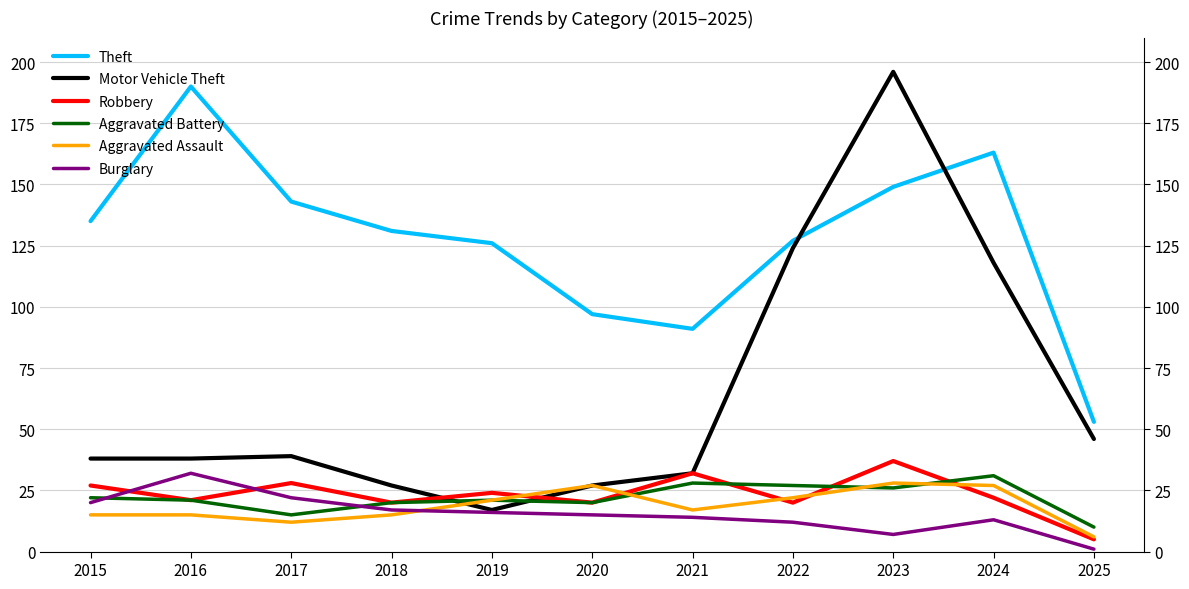

How many lines are shown in the chart?

6